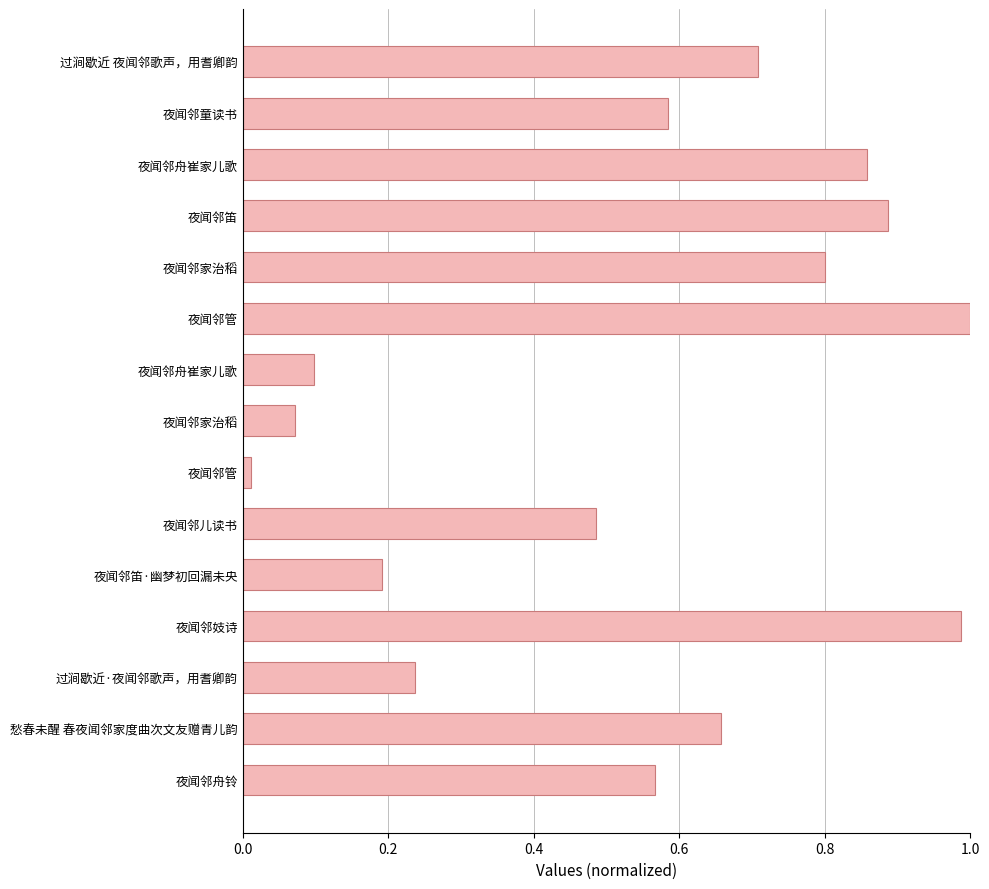

How many series are shown in this chart?

1